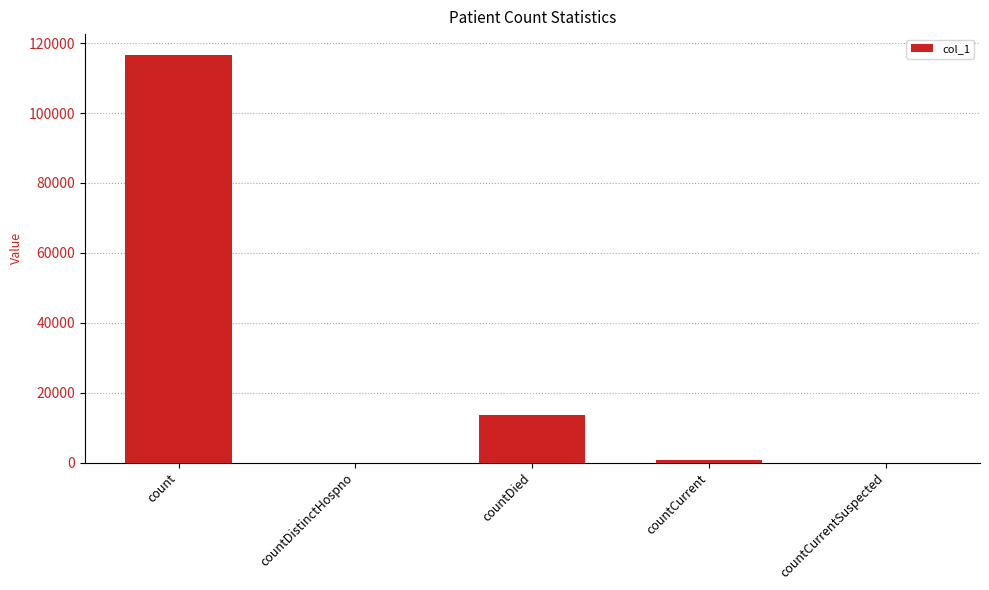

How many distinct data groups are displayed?

1